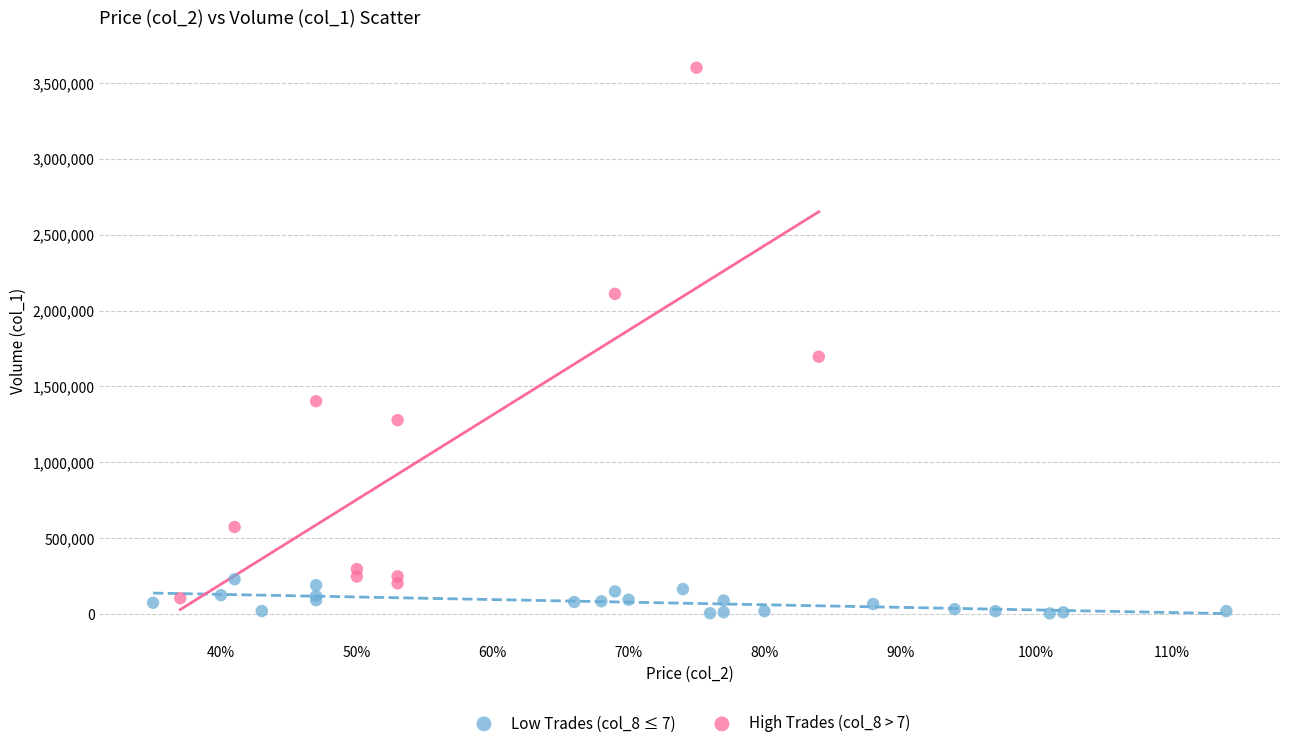

Which series contains the lowest Y value?

Low Trades (col_8 ≤ 7)